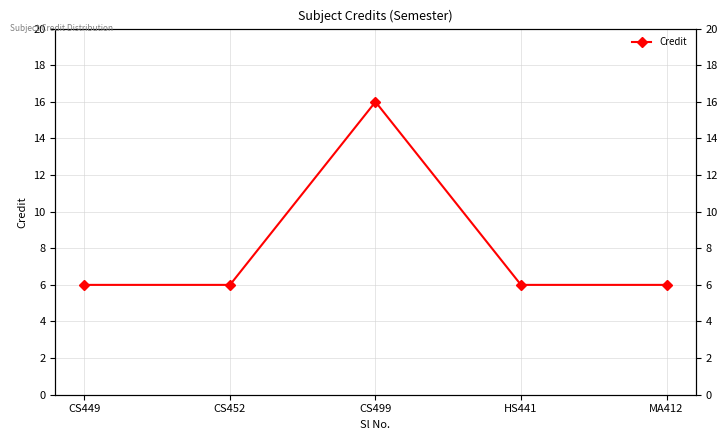

Count the values in the range 6 to 7.

4